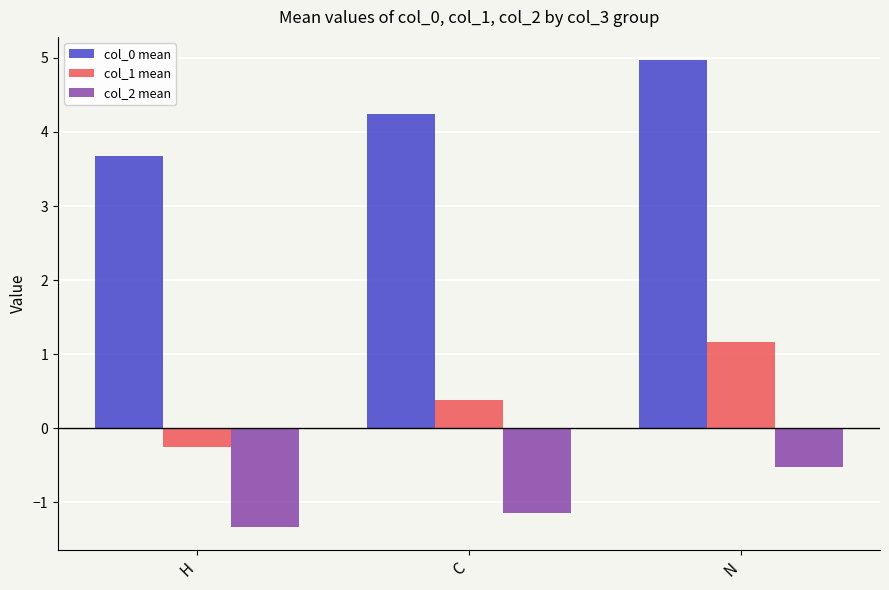

Is it true that col_2 mean equals -1.8 at C?

False